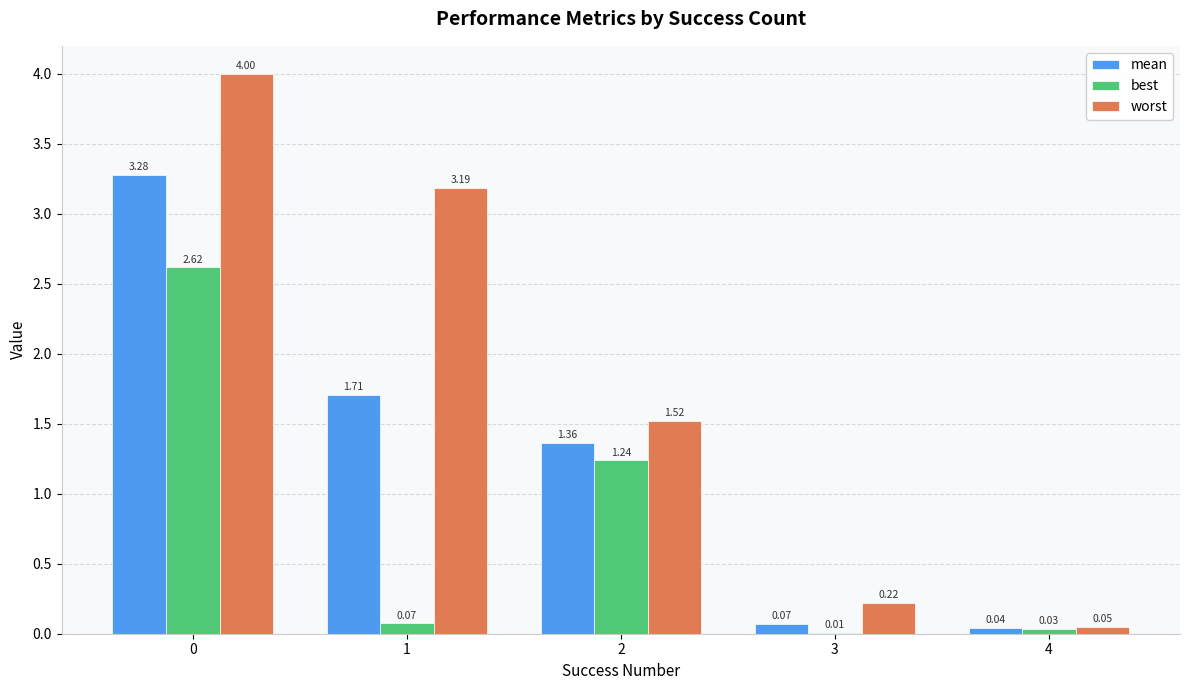

Are the bars horizontal?

No